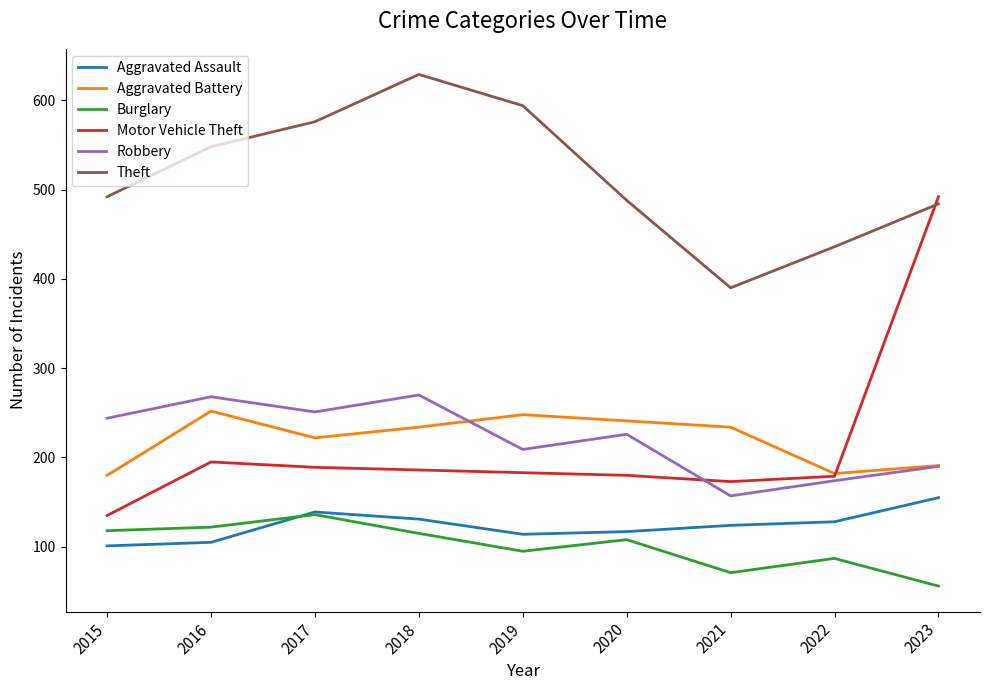

What is the minimum value for Aggravated Assault?

101